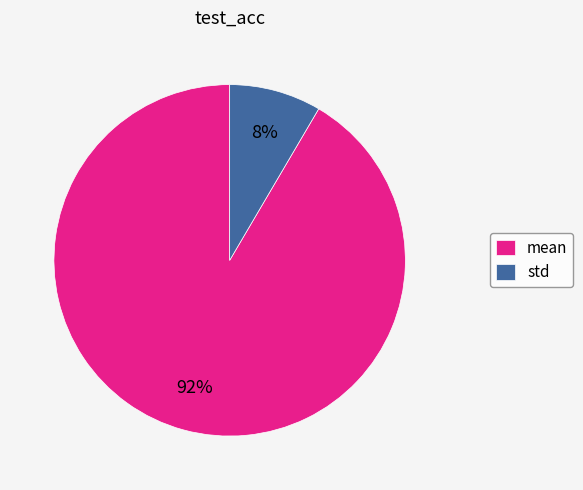

To the nearest percent, what portion does std represent?

8%